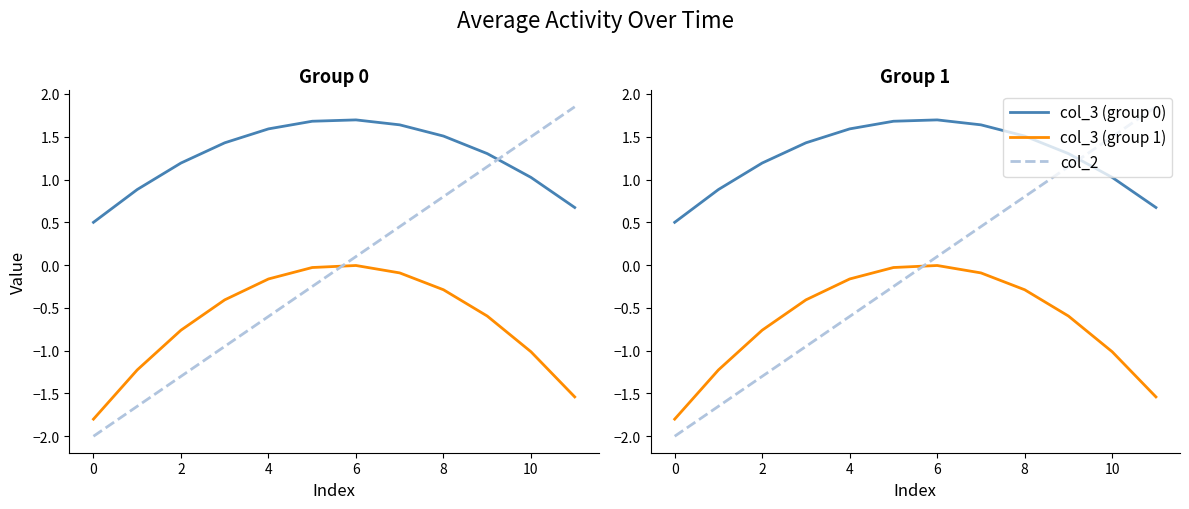

True or false: col_3 (group 1) and col_3 (group 0) intersect in this chart.

False